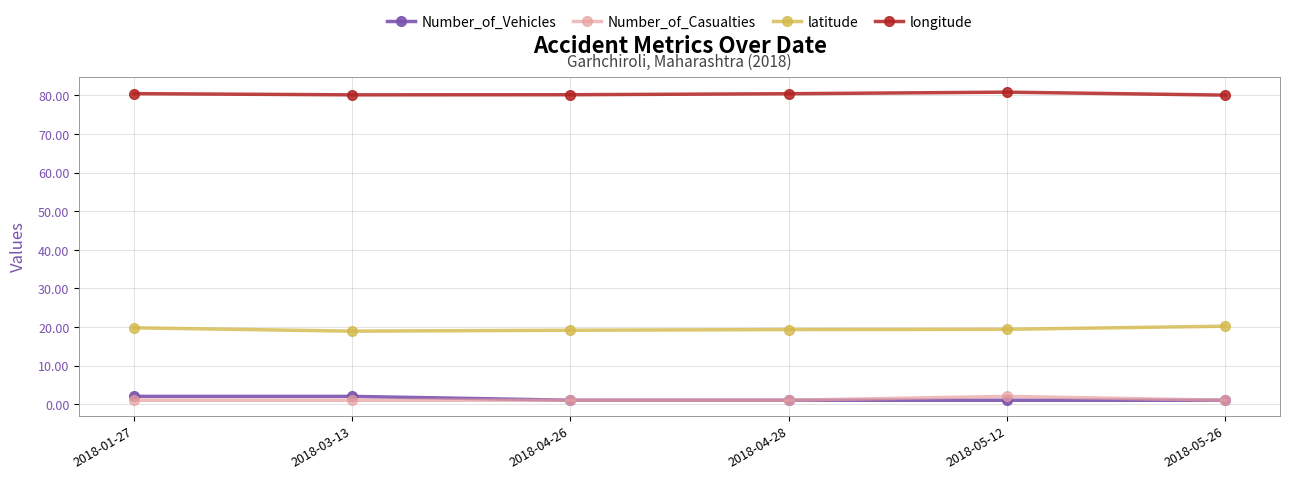

True or false: latitude and longitude cross at least once.

False